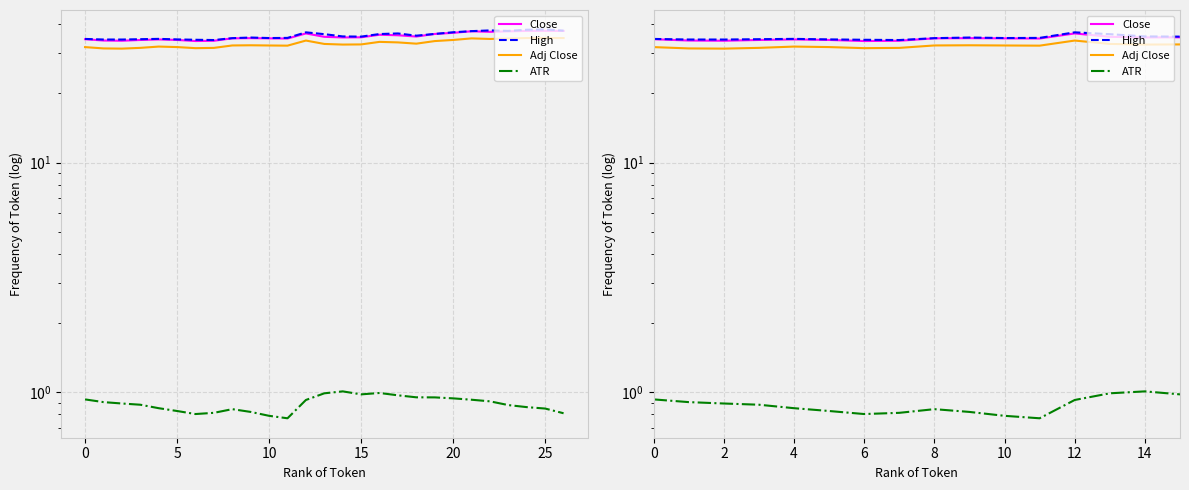

The value of Adj Close at 20 is 50.2. True or false?

False